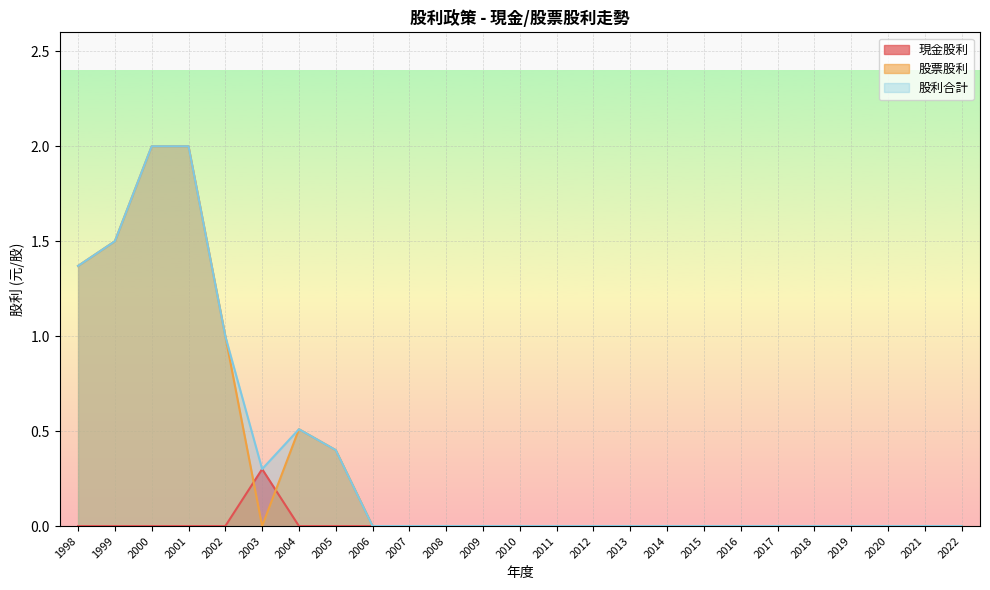

Does the chart display data point markers on the line(s)?

No